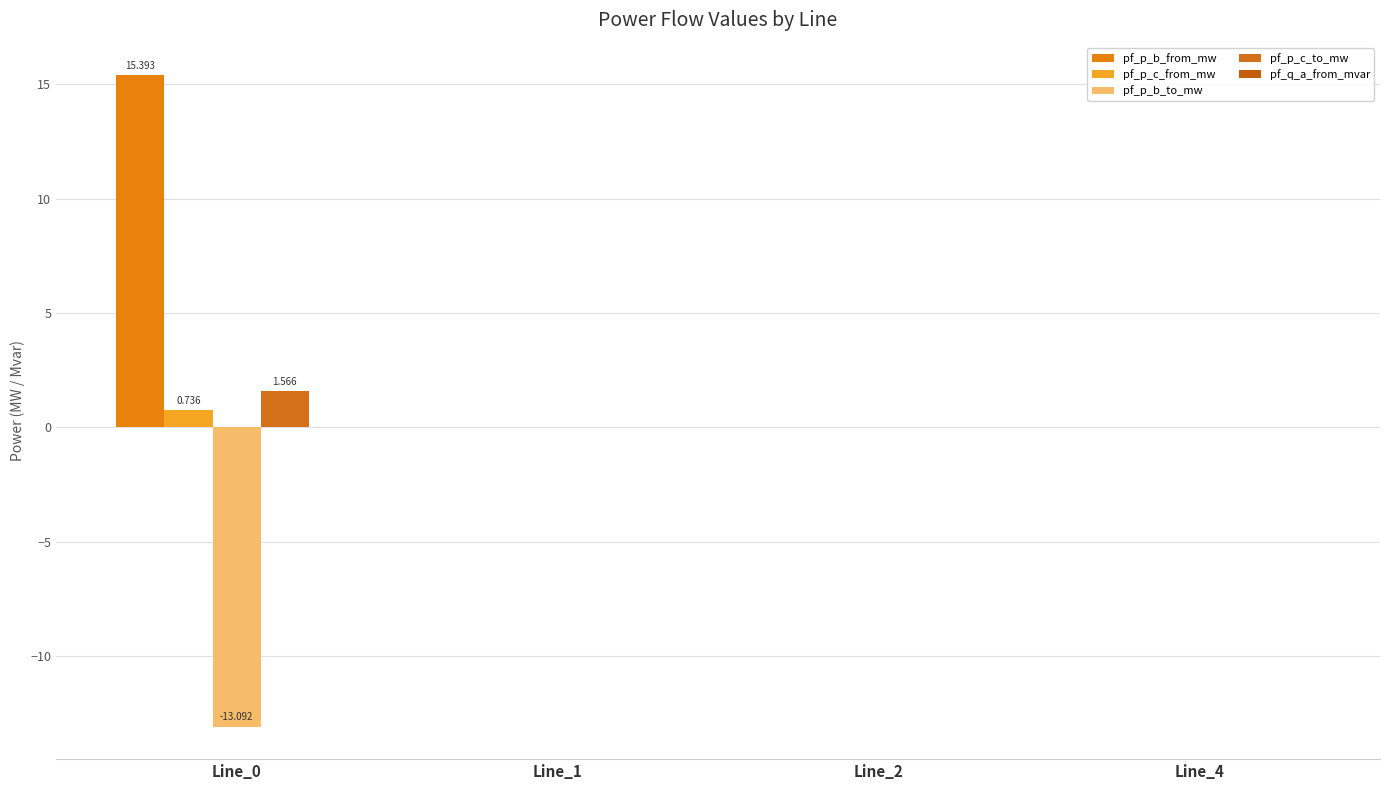

What is the difference between the maximum and second lowest values in the pf_p_c_from_mw series?

0.7